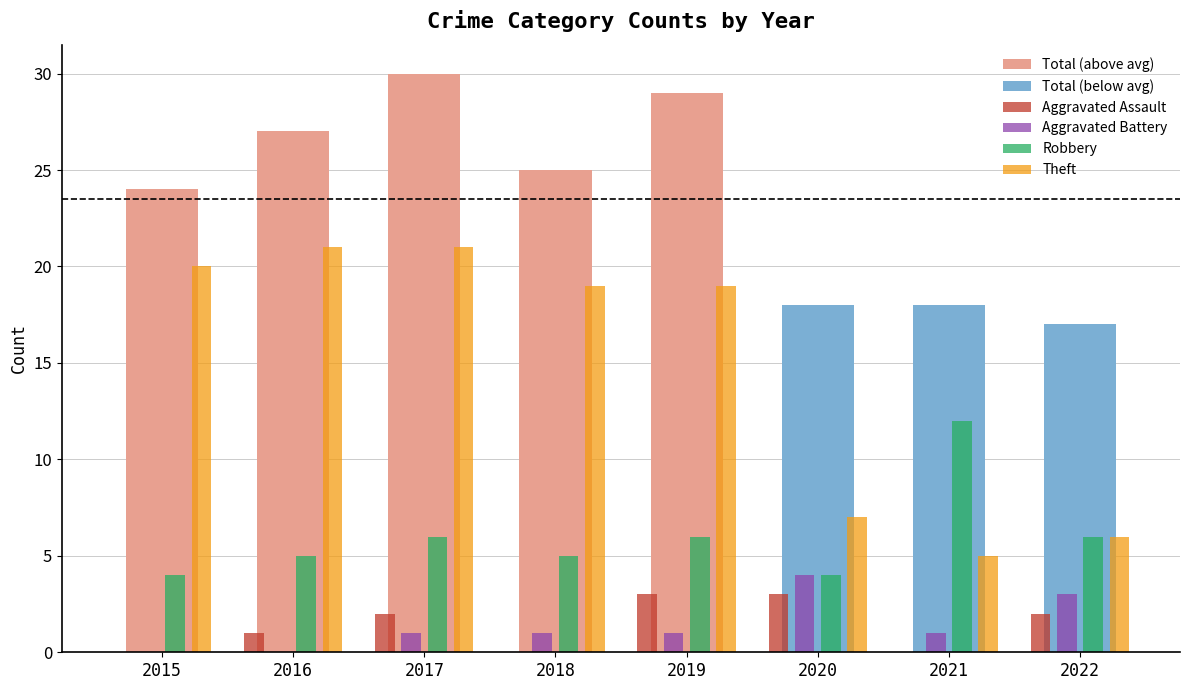

At which label does Aggravated Battery reach its peak?

2020